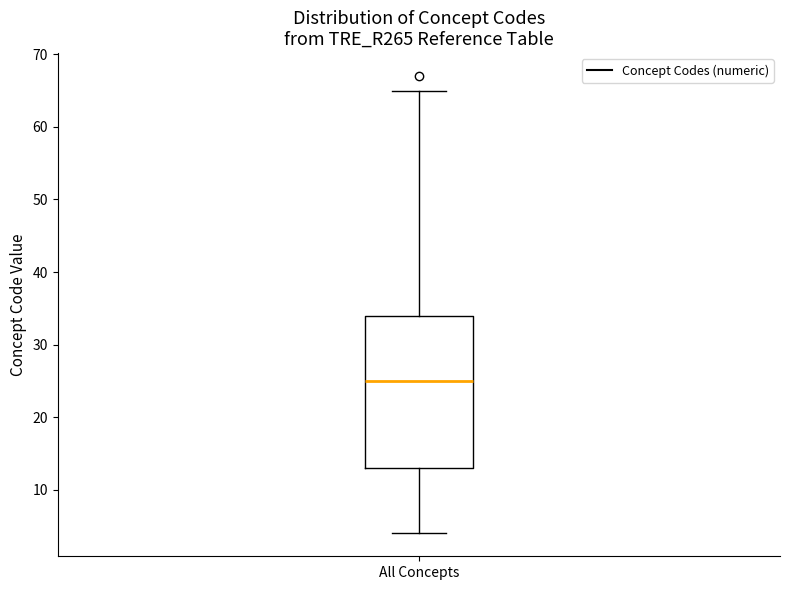

Transcribe this box plot: give where the median line is, the range the box spans, and where the two whiskers end, as read against the y-axis. The values are not printed on the chart, so give them approximately, as read against the axis.

median 25, box 13 to 34, whiskers 4 to 65